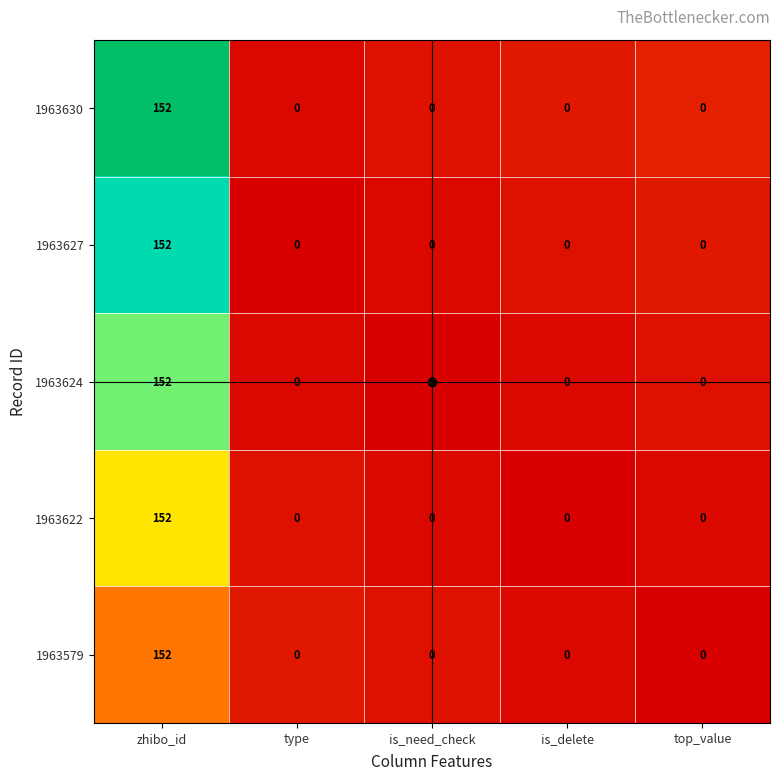

What is the sum of all 1963630 values?

152